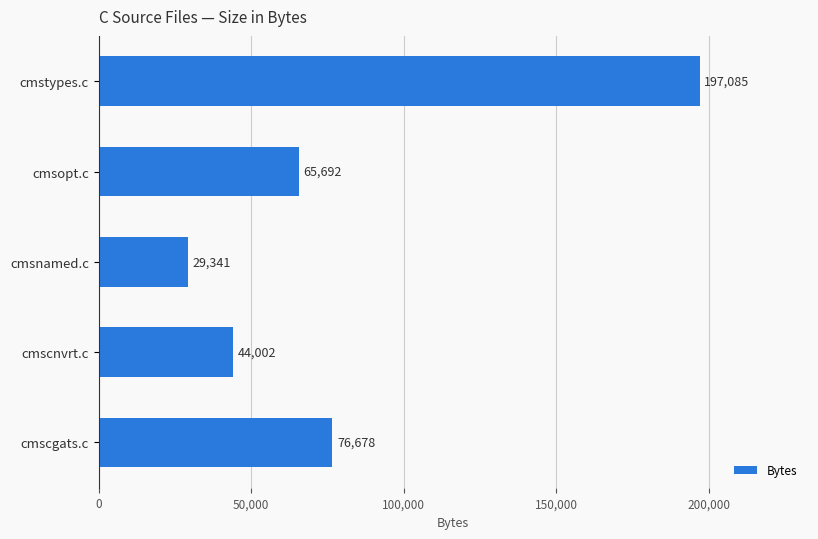

Is it true that the value at cmstypes.c is 197085?

True